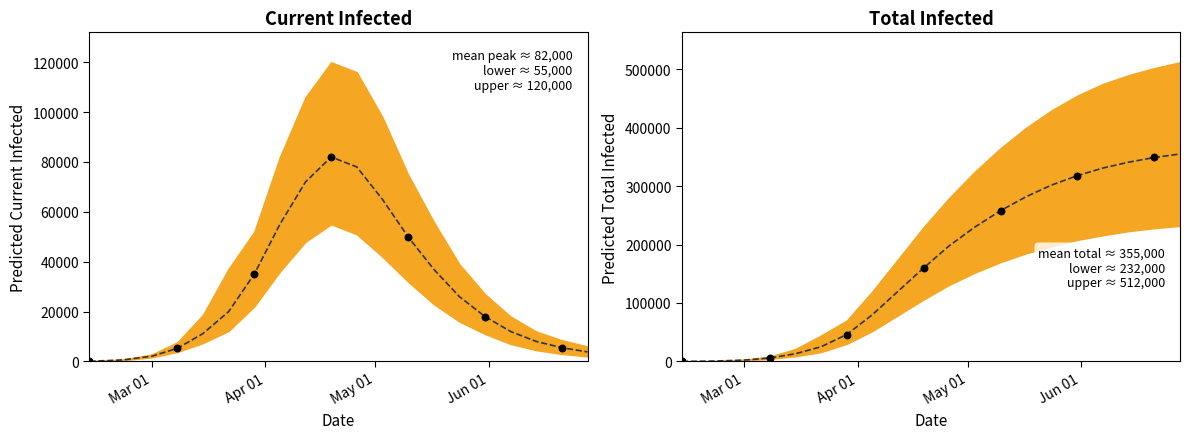

At which category is the sum across all series the highest?

19